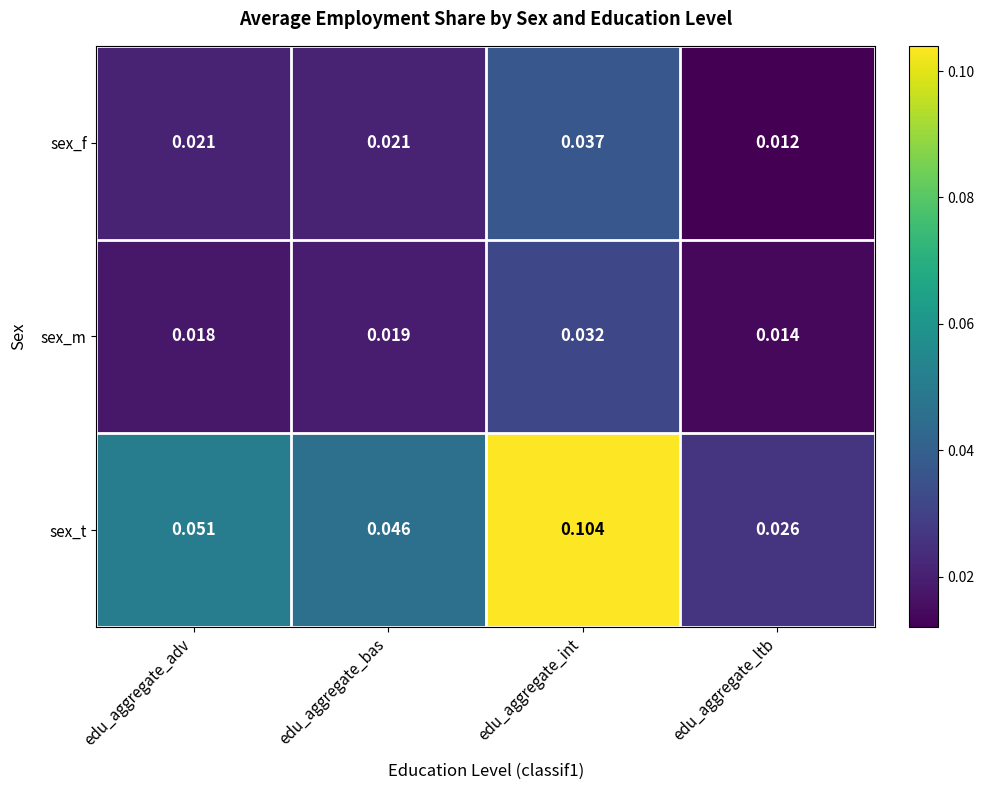

Between edu_aggregate_adv and edu_aggregate_ltb, which series saw the biggest shift?

sex_t